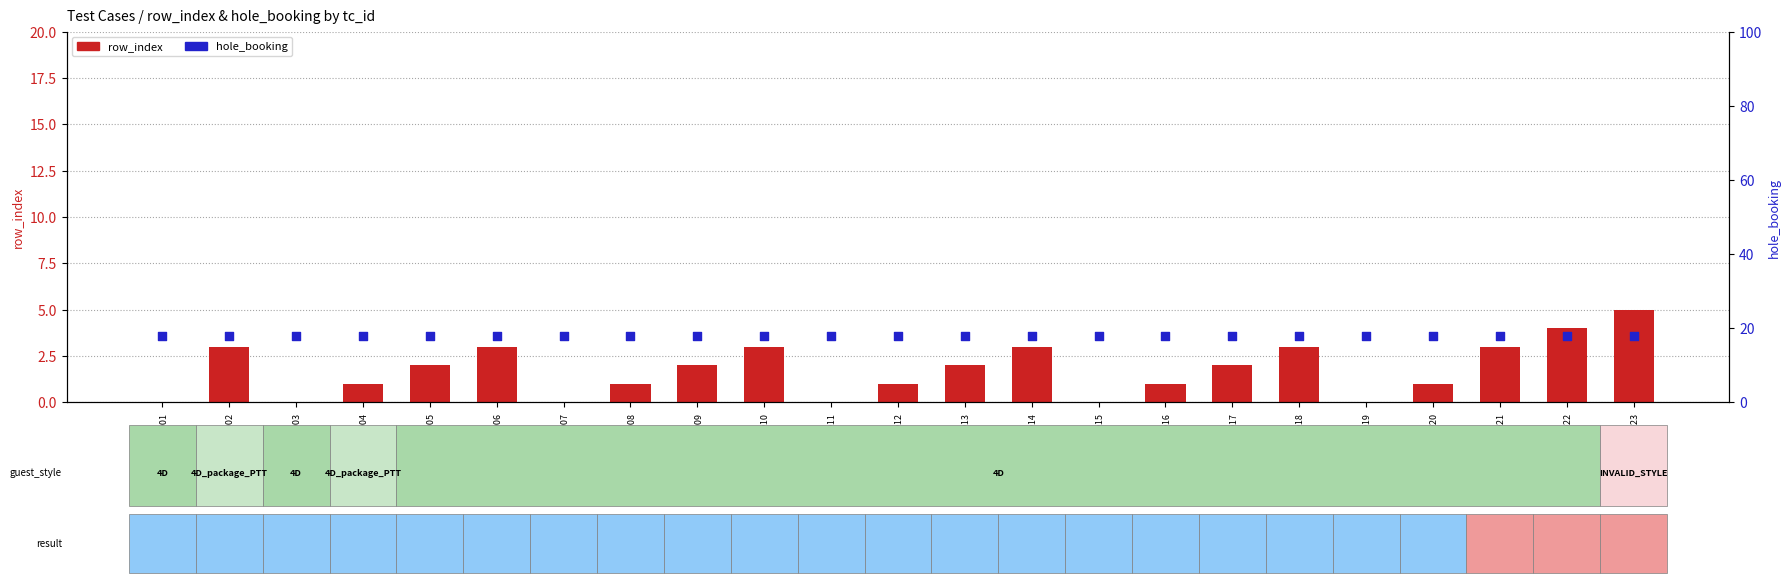

Which series has the largest Y range (max minus min)?

row_index